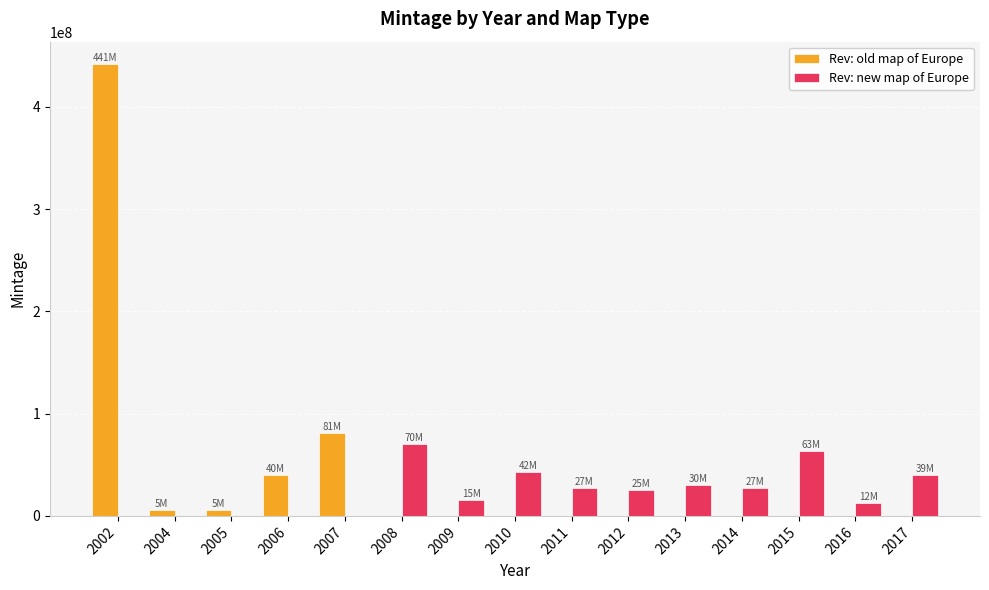

How many values in the Rev: old map of Europe series exceed 0?

5